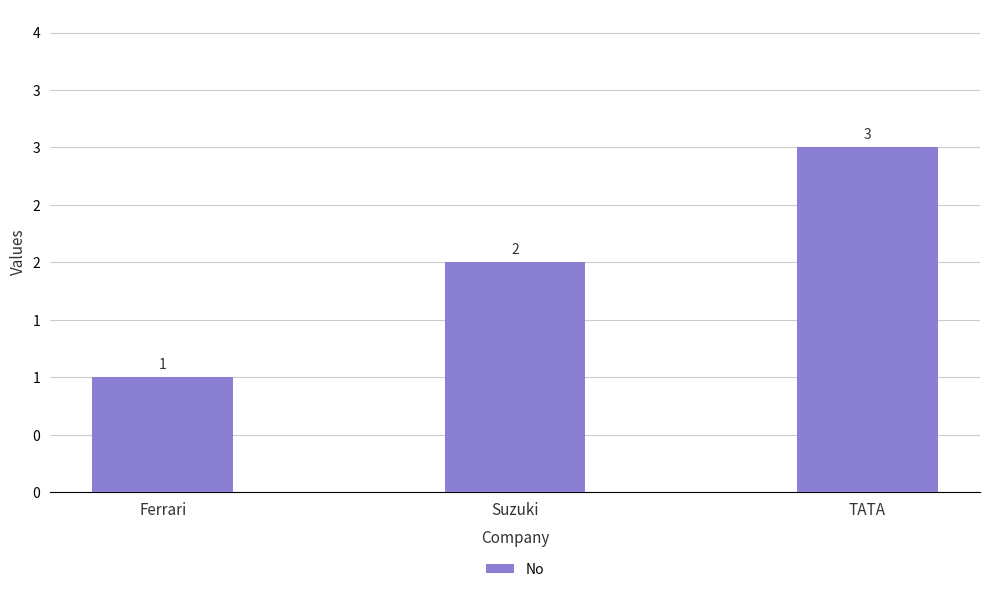

Does the chart contain any negative values?

No